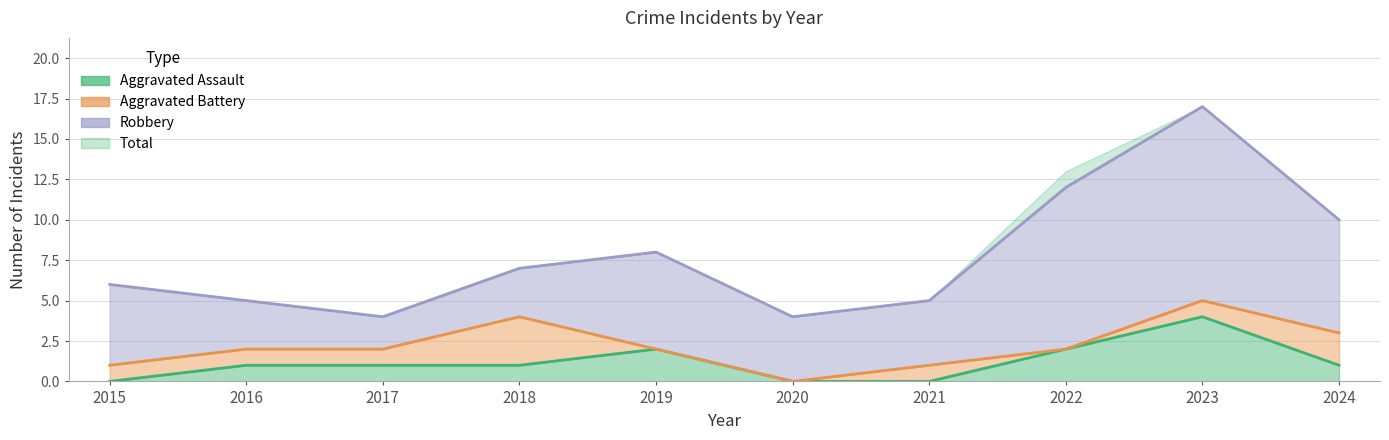

What is the average value of the Total series?

8